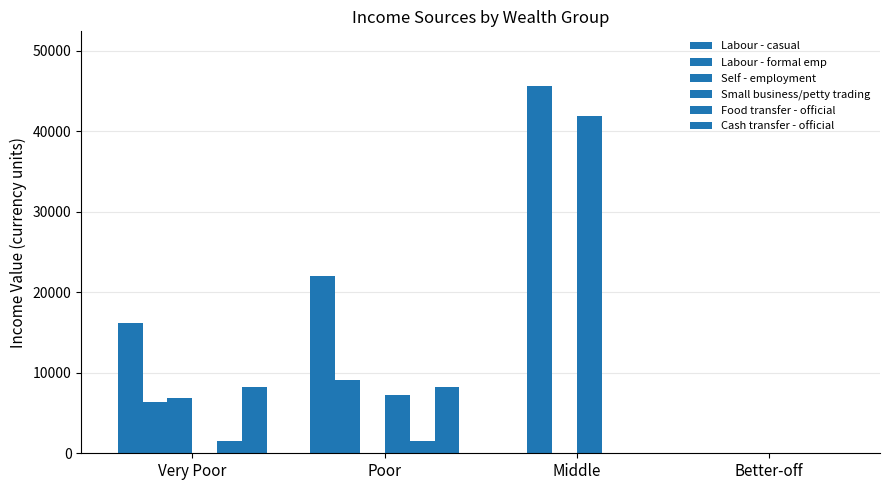

How many groups of bars are there?

4